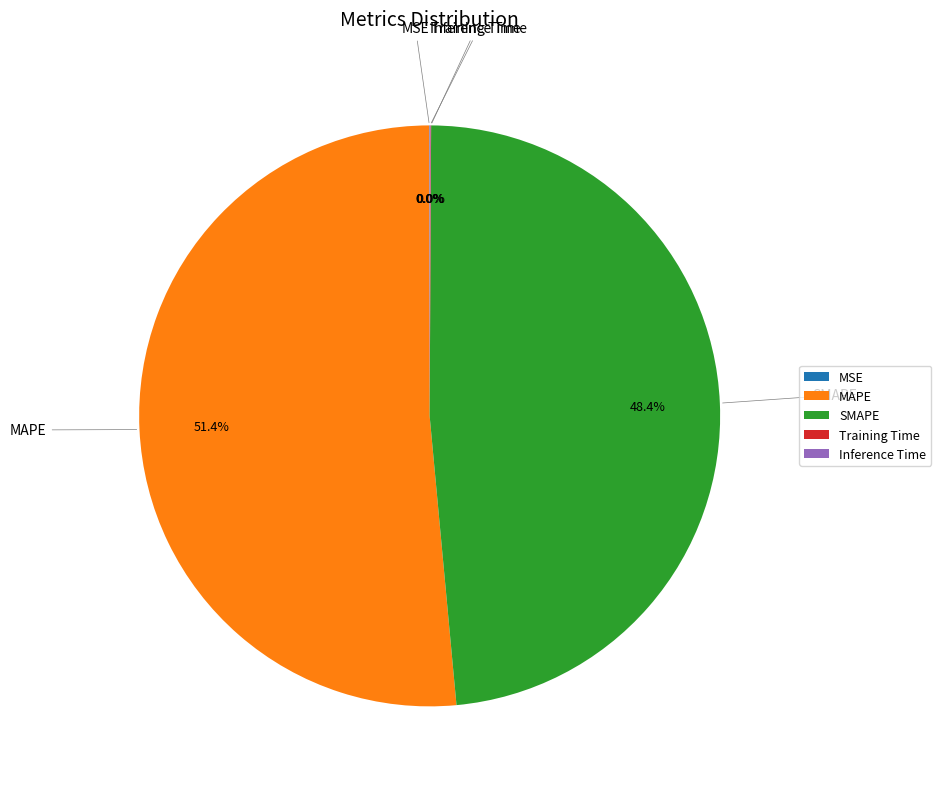

Which slice is the largest?

MAPE